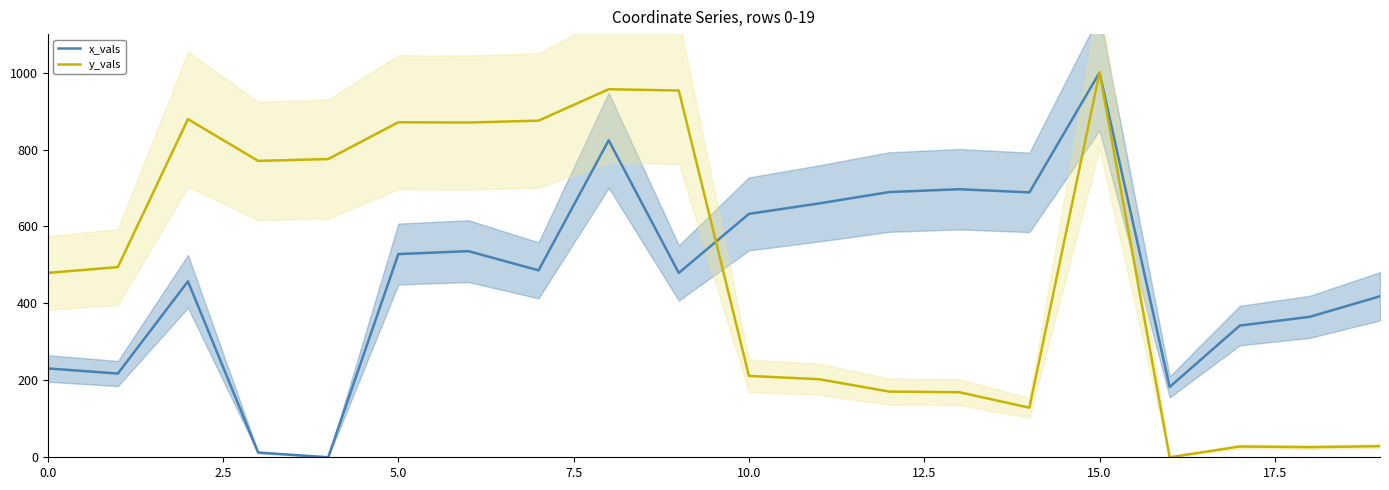

Does the chart display data point markers on the line(s)?

No